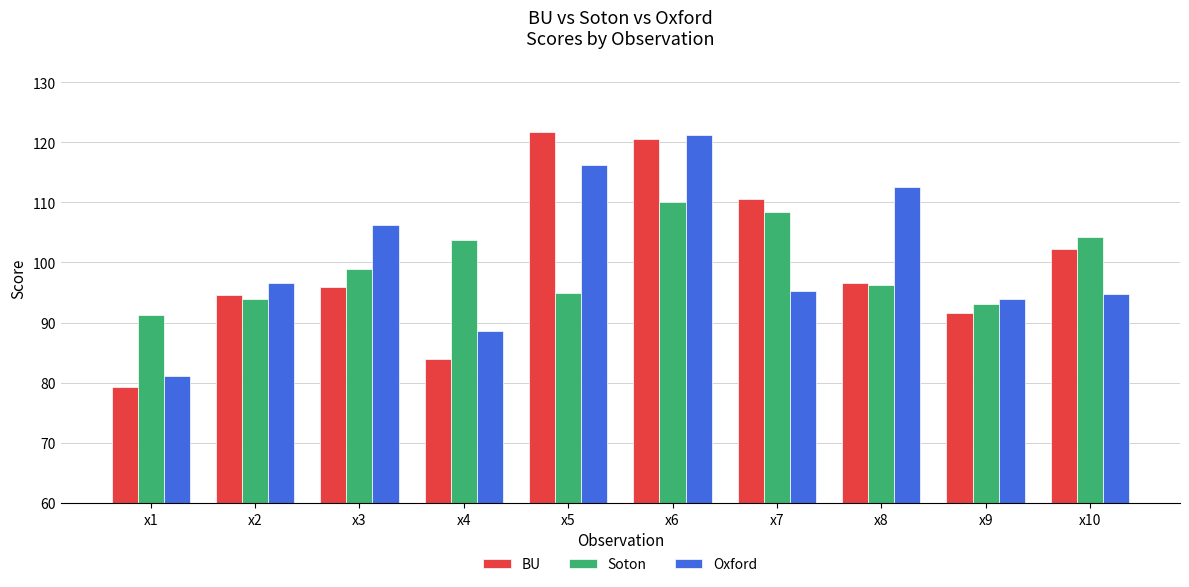

True or false: Oxford has a value of 47.5 at x5.

False